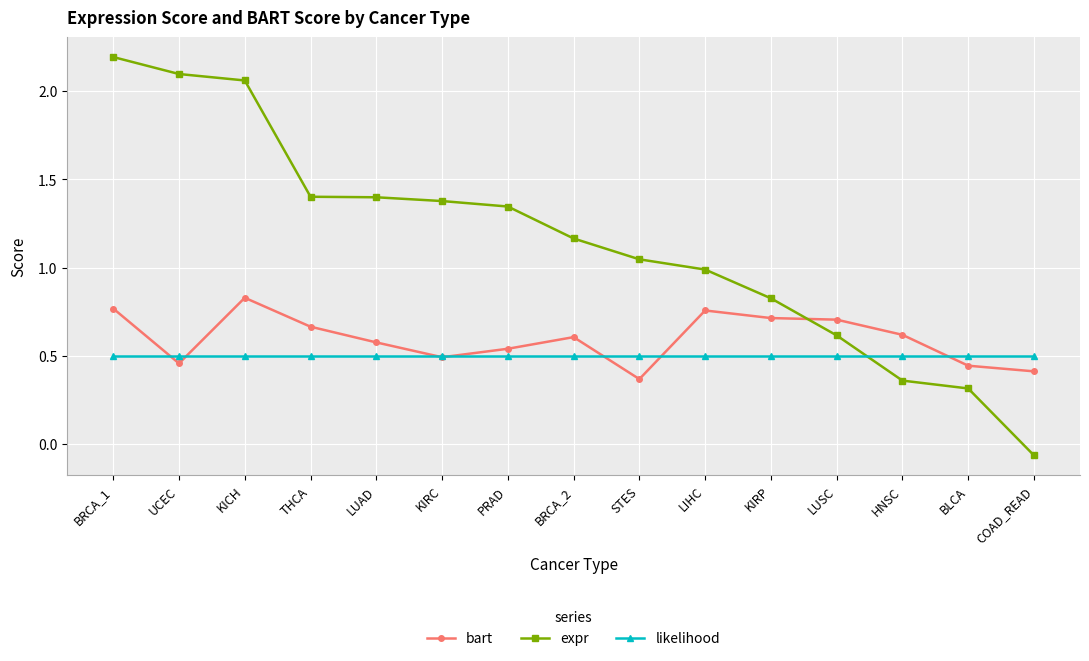

At KICH, list the series in order from smallest to largest.

likelihood, bart, expr